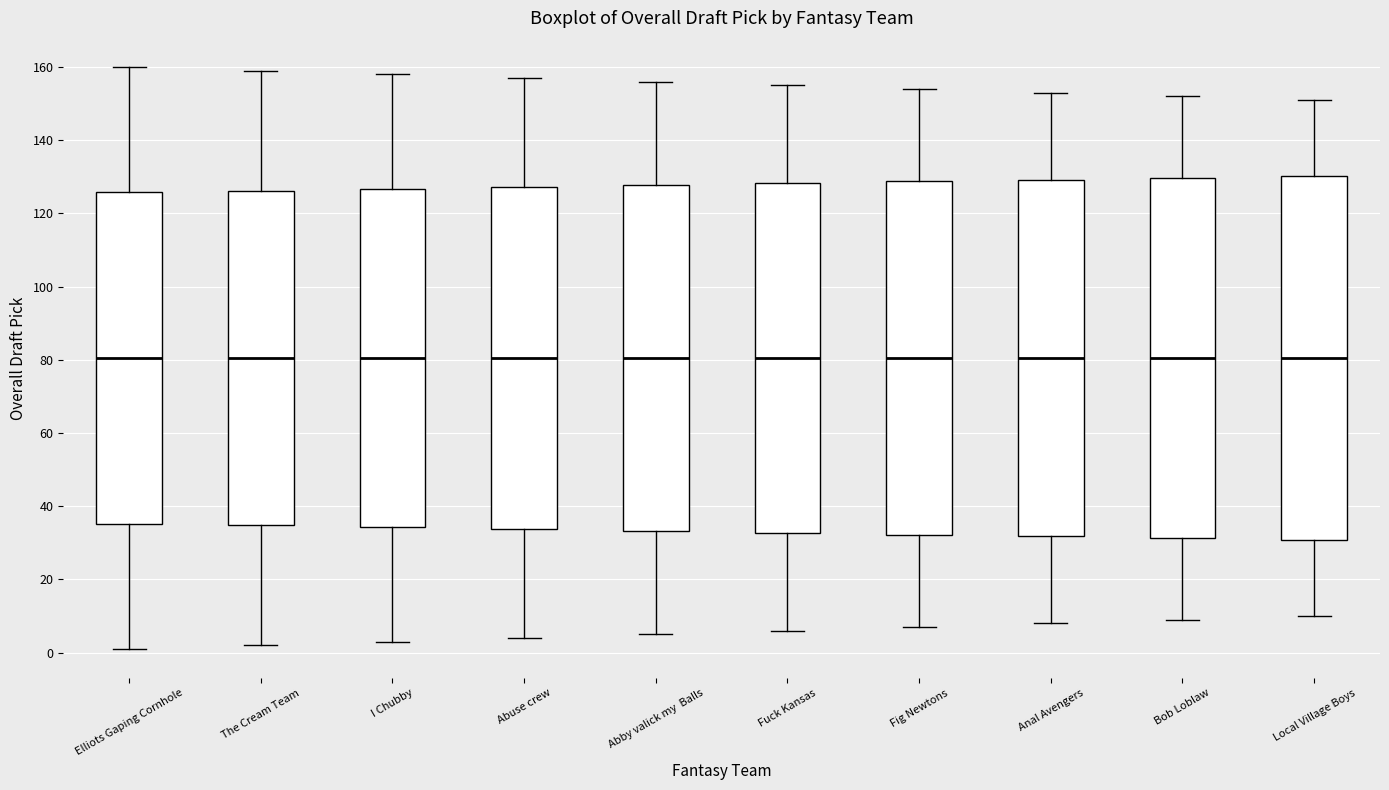

Reading left to right, transcribe this box plot: for each box, give where its median line is, the range the box spans, and where its two whiskers end, as read against the y-axis. The values are not printed on the chart, so give them approximately, as read against the axis.

Elliots Gaping Cornhole: median 80, box 36 to 126, whiskers 2 to 160
The Cream Team: median 80, box 34 to 126, whiskers 2 to 160
I Chubby: median 80, box 34 to 126, whiskers 4 to 158
Abuse crew: median 80, box 34 to 128, whiskers 4 to 158
Abby valick my Balls: median 80, box 34 to 128, whiskers 6 to 156
Fuck Kansas: median 80, box 32 to 128, whiskers 6 to 156
Fig Newtons: median 80, box 32 to 128, whiskers 8 to 154
Anal Avengers: median 80, box 32 to 130, whiskers 8 to 154
Bob Loblaw: median 80, box 32 to 130, whiskers 10 to 152
Local Village Boys: median 80, box 30 to 130, whiskers 10 to 152